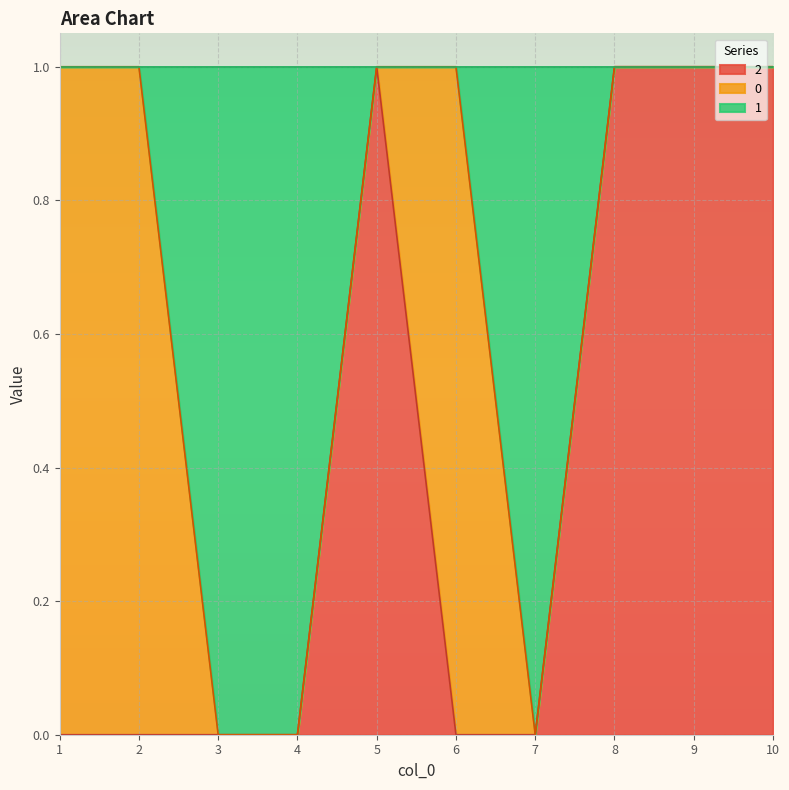

The 2 series shows 0 at 6. True or false?

True